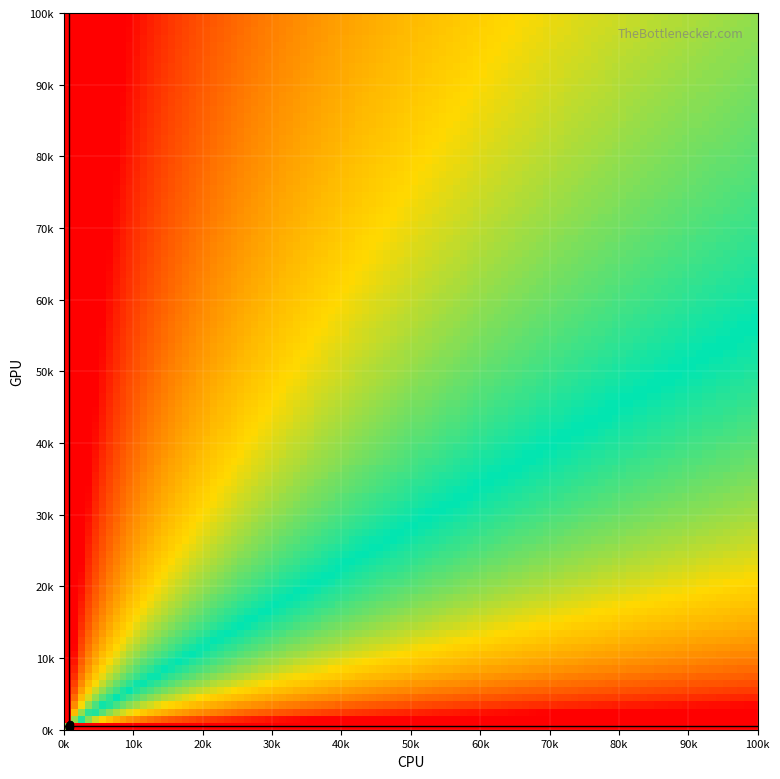

At how many categories does at least one series exceed 109?

18